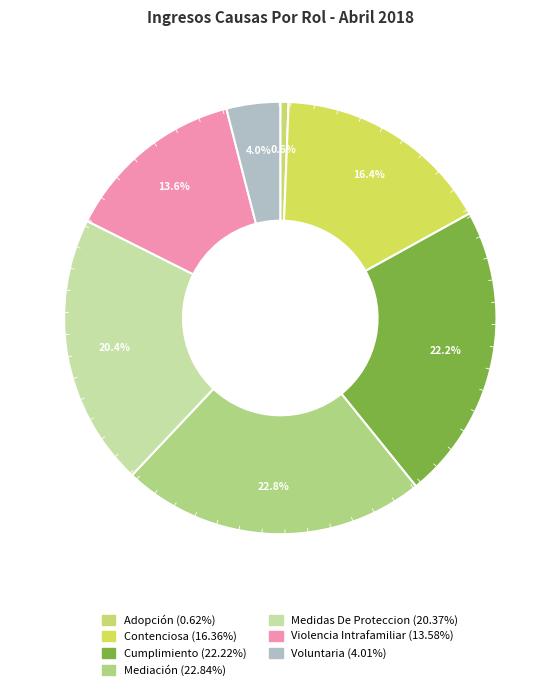

To the nearest percent, what is the combined percentage of Voluntaria and Medidas De Proteccion?

24%